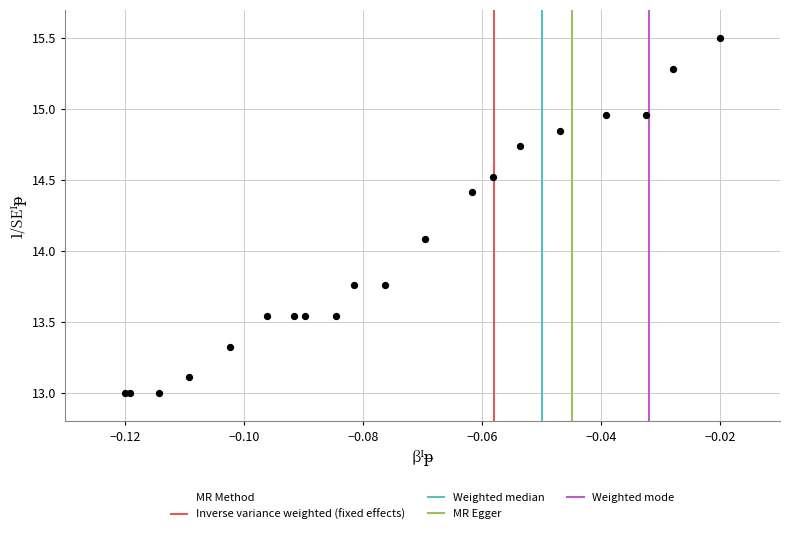

What Y value in the scatter plot is closest to 14?

14.1